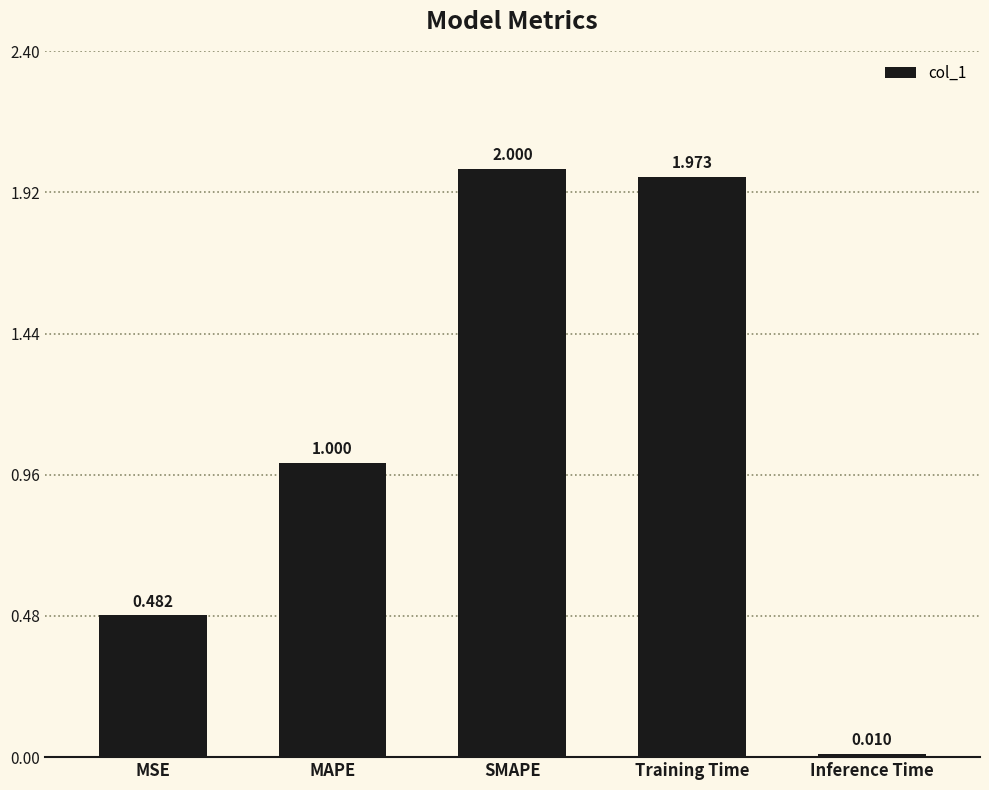

What is the difference between the values at MAPE and Training Time?

1.0